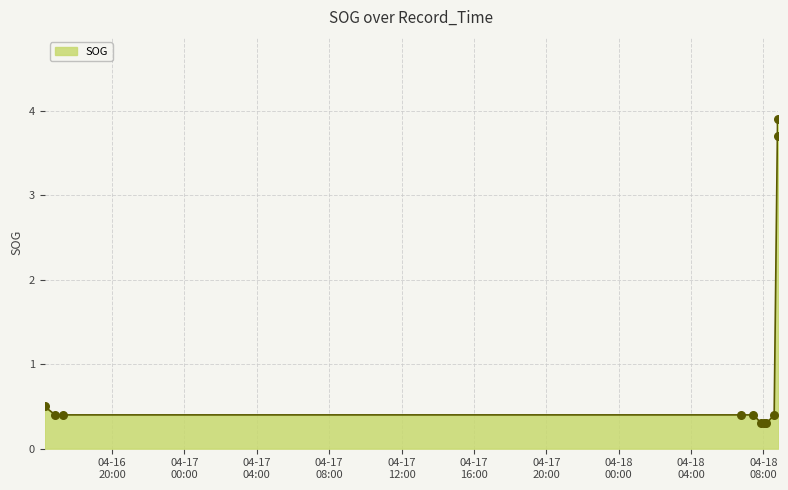

What is the minimum value shown in the chart?

0.3